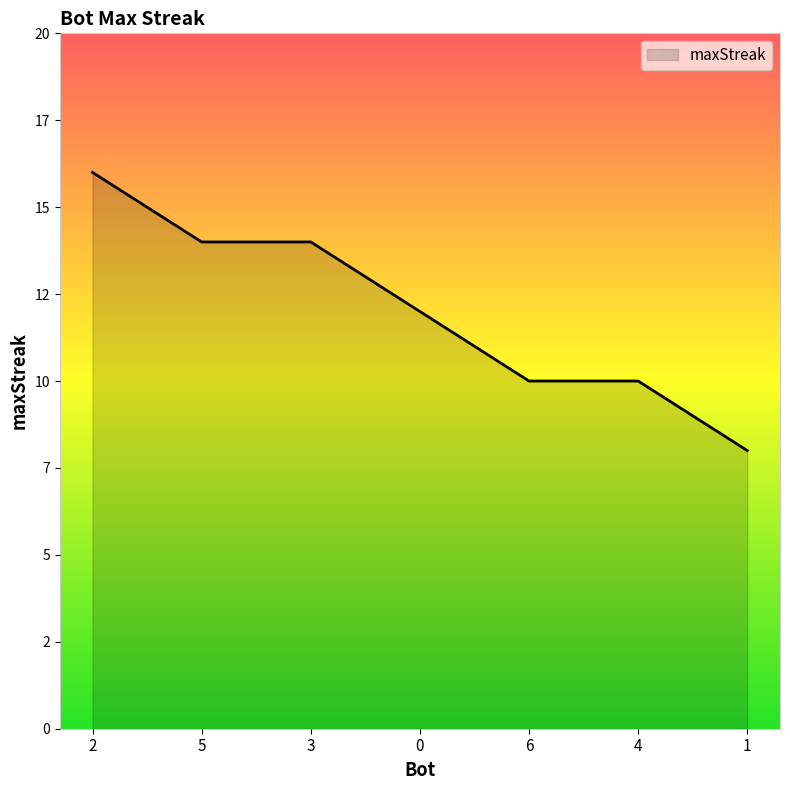

Does the chart have visible grid lines?

No